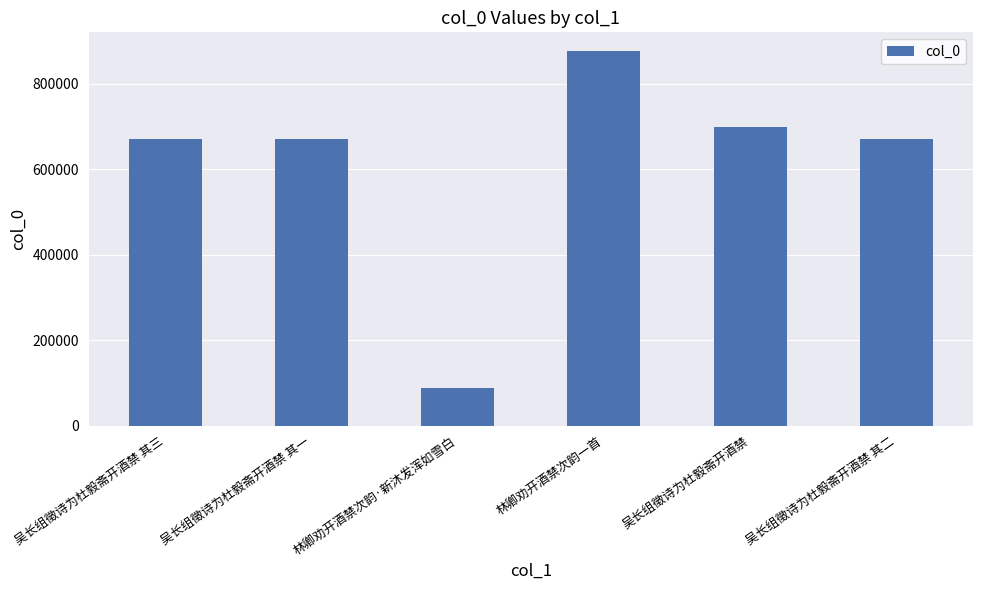

What is the minimum value shown in the chart?

87612